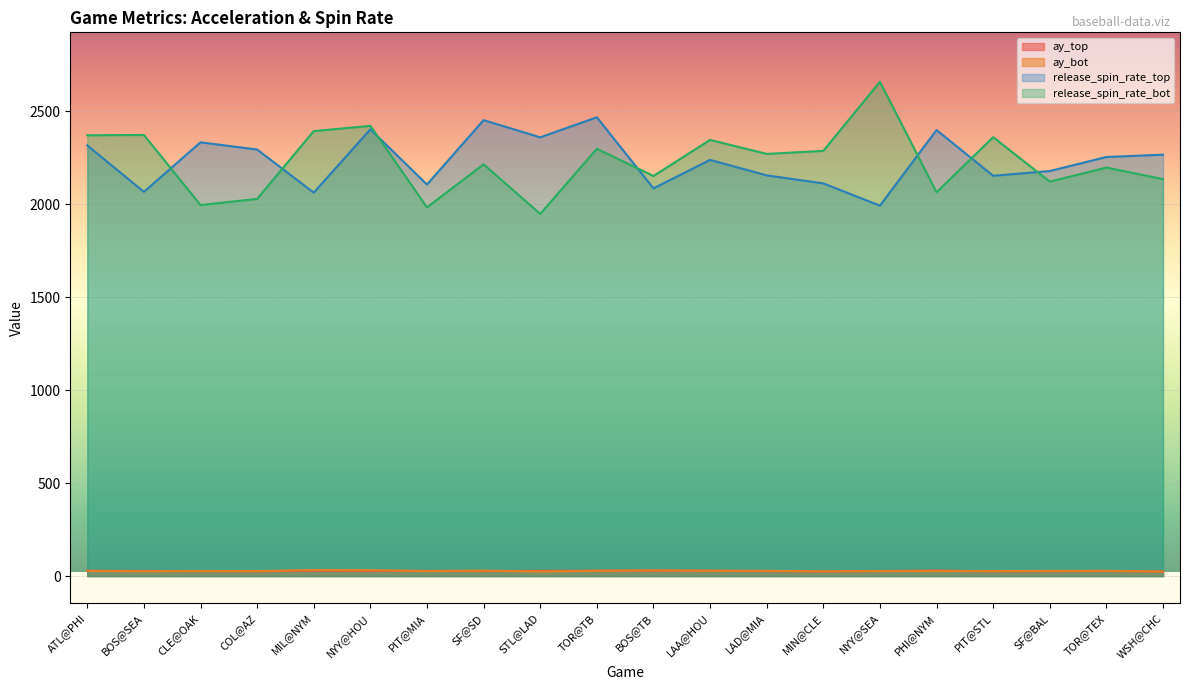

At which label does release_spin_rate_bot first exceed 2270?

ATL@PHI